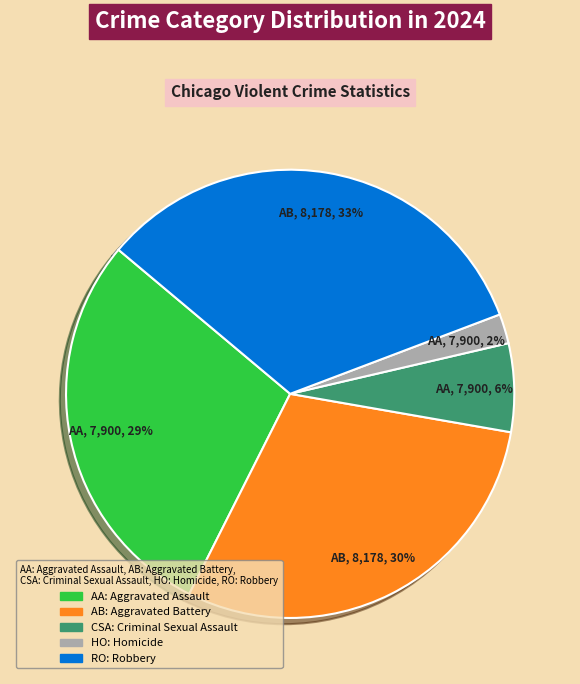

Is there a majority slice in this chart?

No